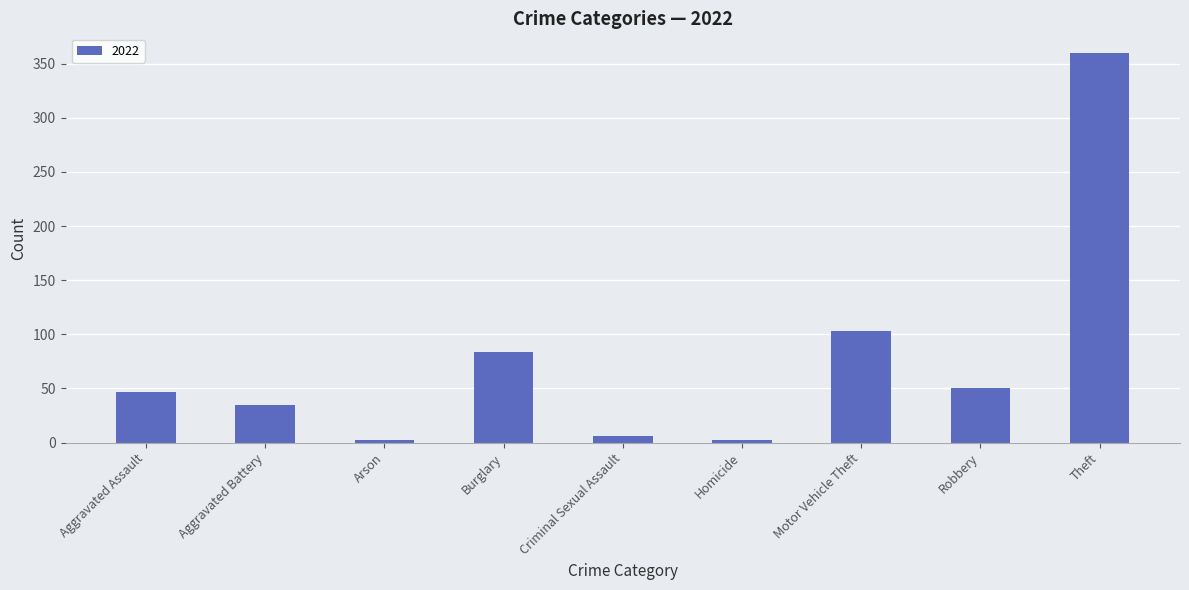

Reading left to right, list all the values displayed in this chart.

Aggravated Assault=47	Aggravated Battery=35	Arson=2	Burglary=84	Criminal Sexual Assault=6	Homicide=2	Motor Vehicle Theft=103	Robbery=50	Theft=360